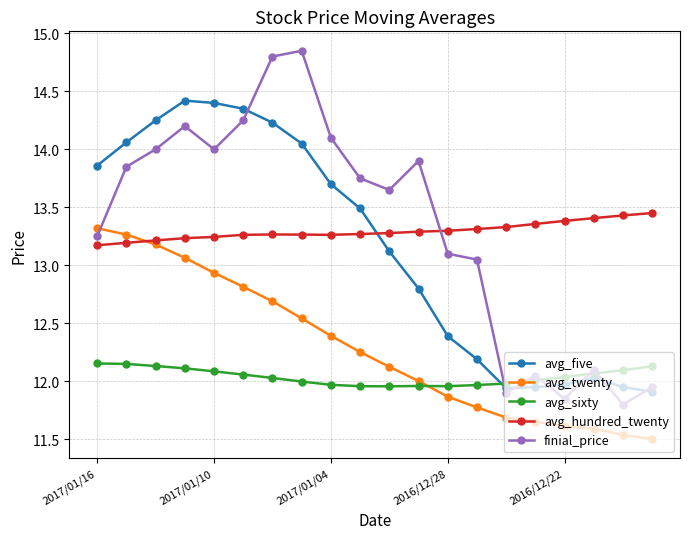

True or false: avg_five has more than 0 points higher than both neighbors.

True